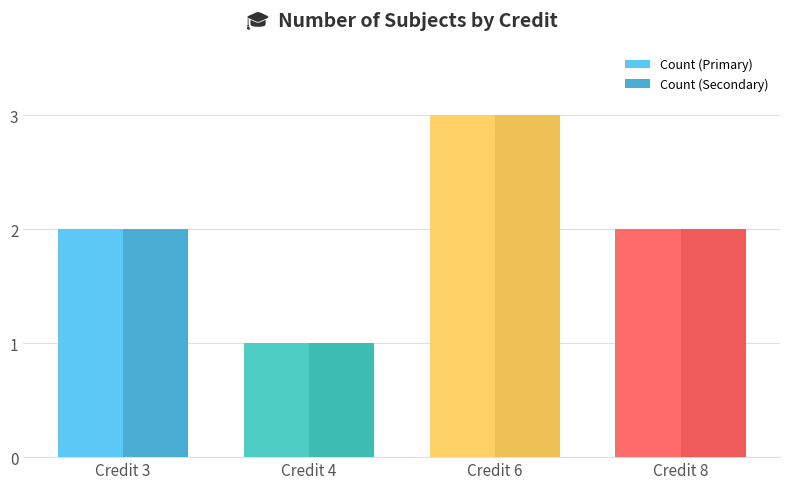

The Count (Secondary) series shows 1 at Credit 3. True or false?

False